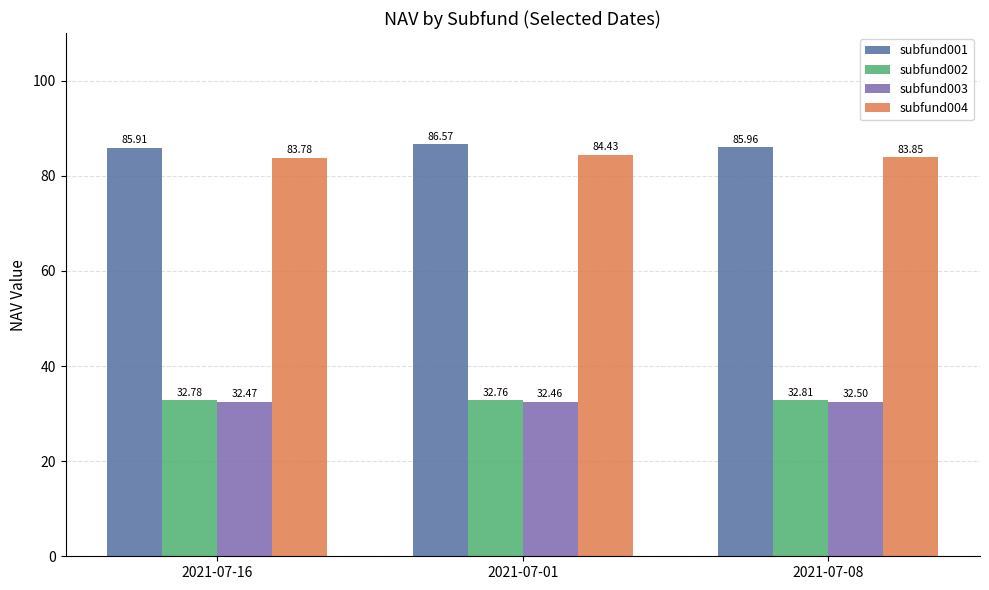

What is the sum of all subfund003 values?

97.4